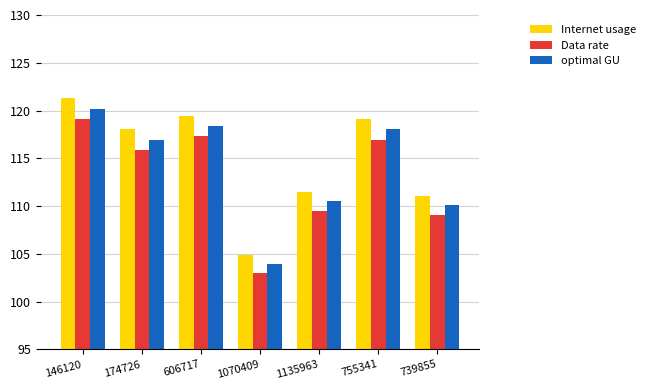

Reading left to right, extract all data points from this chart.

Internet usage: 121.3	118.0	119.5	104.8	111.5	119.1	111.1
Data rate: 119.1	115.9	117.3	103.0	109.5	117.0	109.1
optimal GU: 120.2	117.0	118.4	103.9	110.5	118.0	110.1